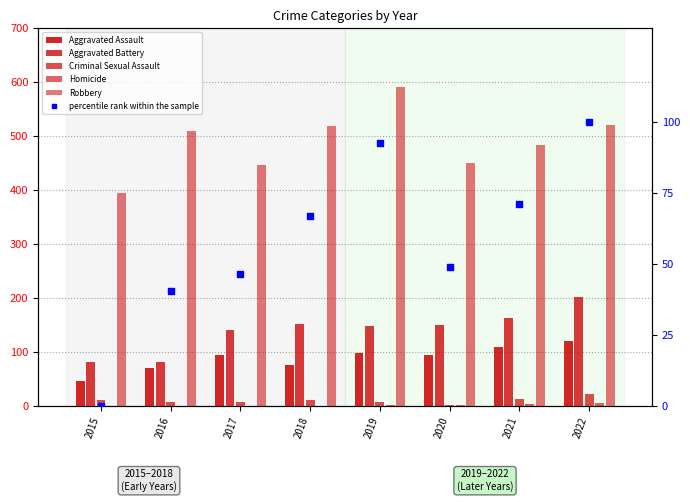

Which series contains the highest Y value?

Robbery